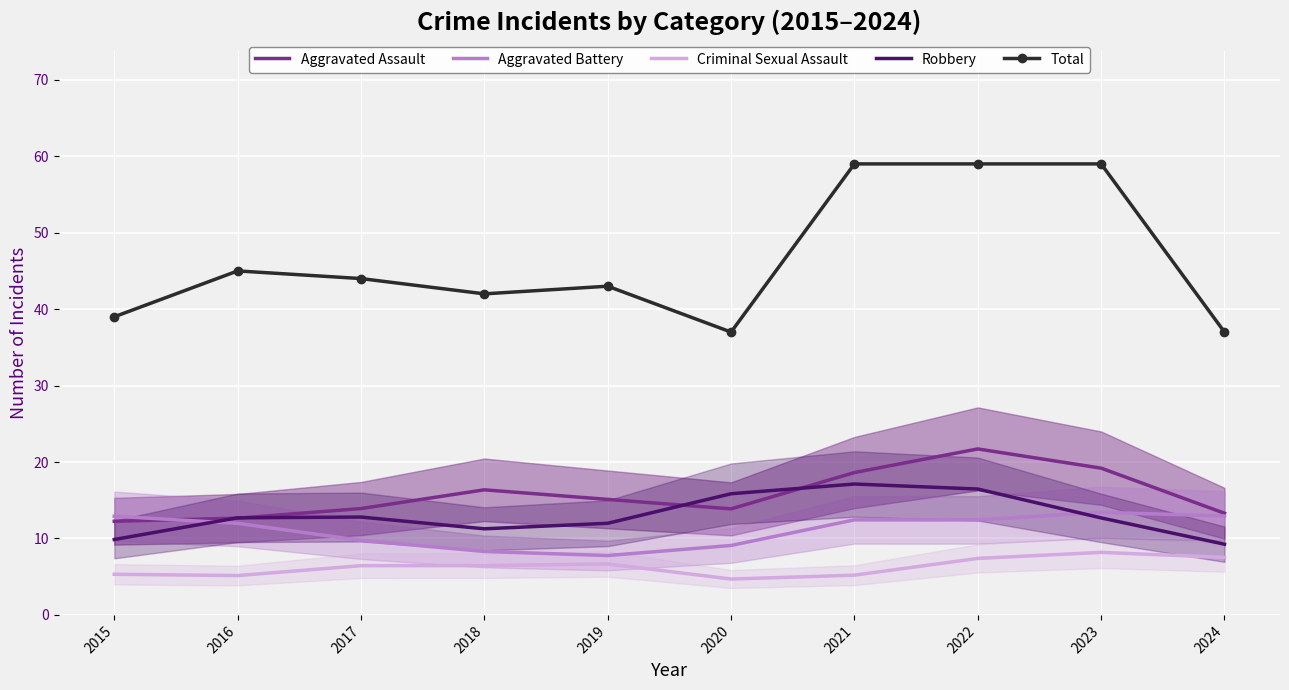

True or false: Total and Aggravated Battery cross at least once.

False